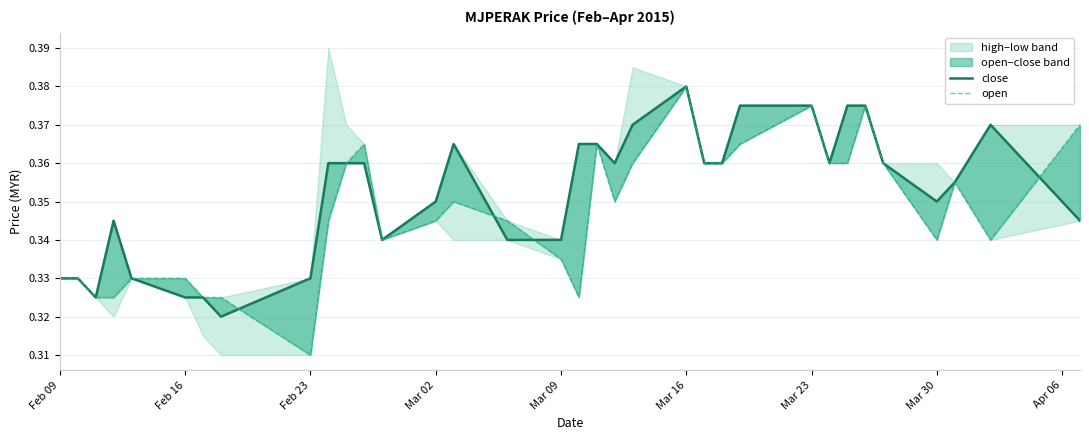

The value of close at Feb 23 is 0.3. True or false?

True